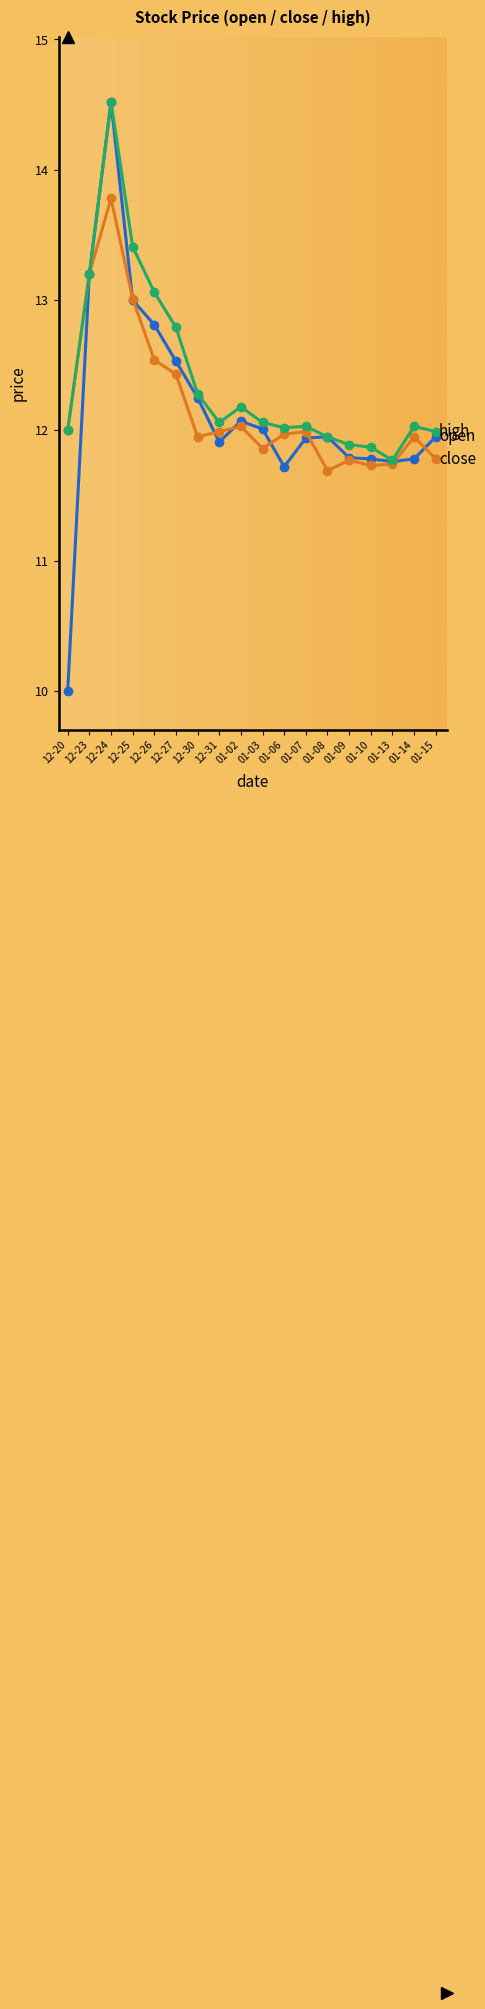

At which category does the chart reach its peak across all series?

12-24